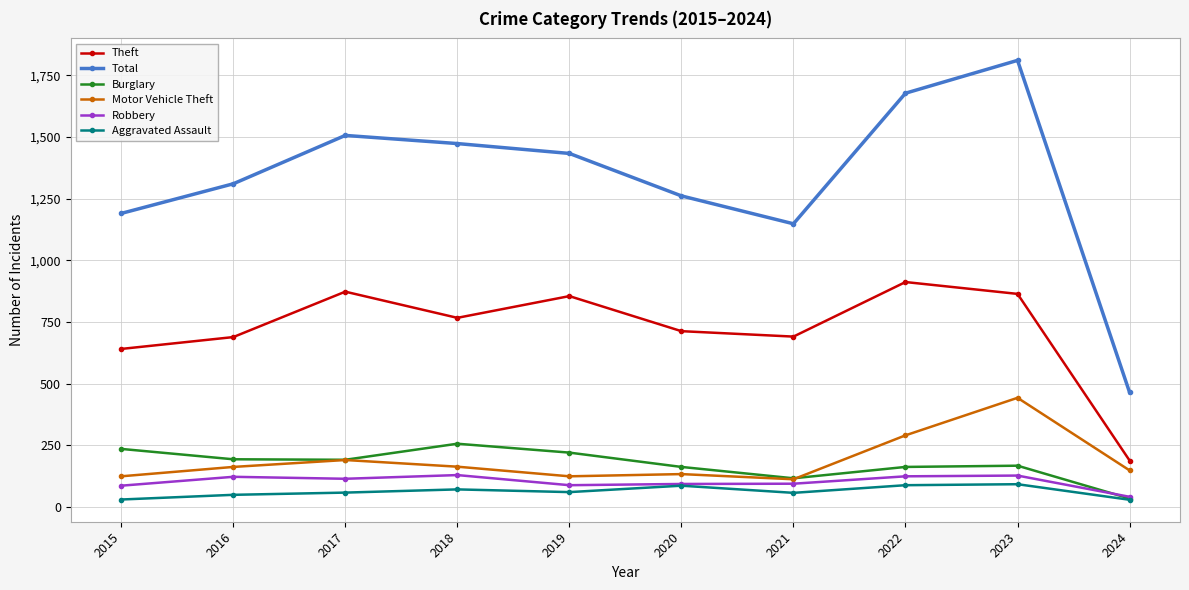

What is the value of the Burglary point at the 9th from the left?

168